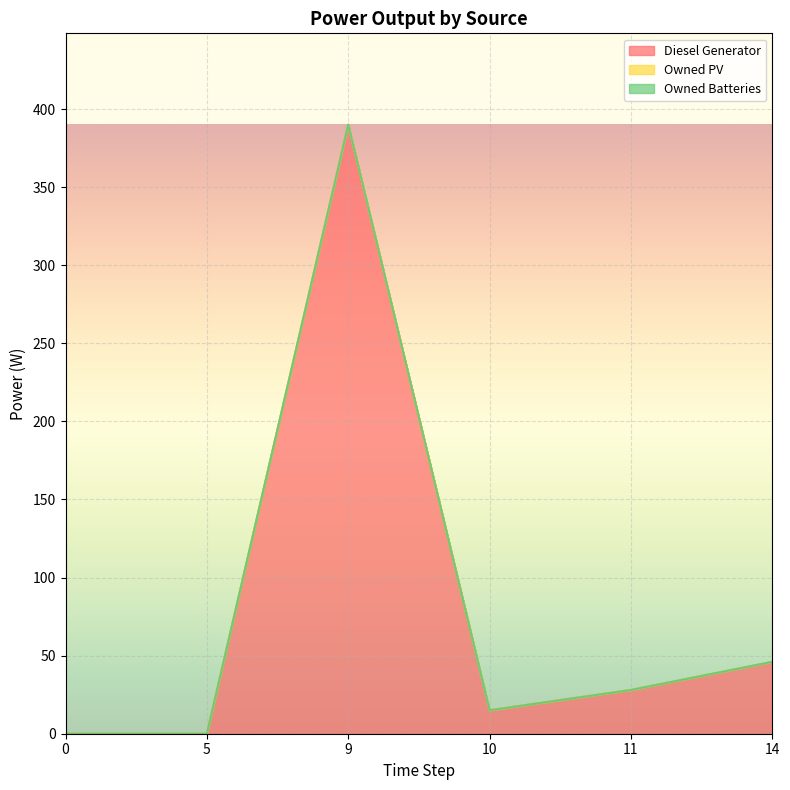

Reading left to right, what are all the values shown in this chart?

Diesel Generator: 0	0	390	15	28	46
Owned PV: 0	0	0	0	0	0
Owned Batteries: 0	0	0	0	0	0